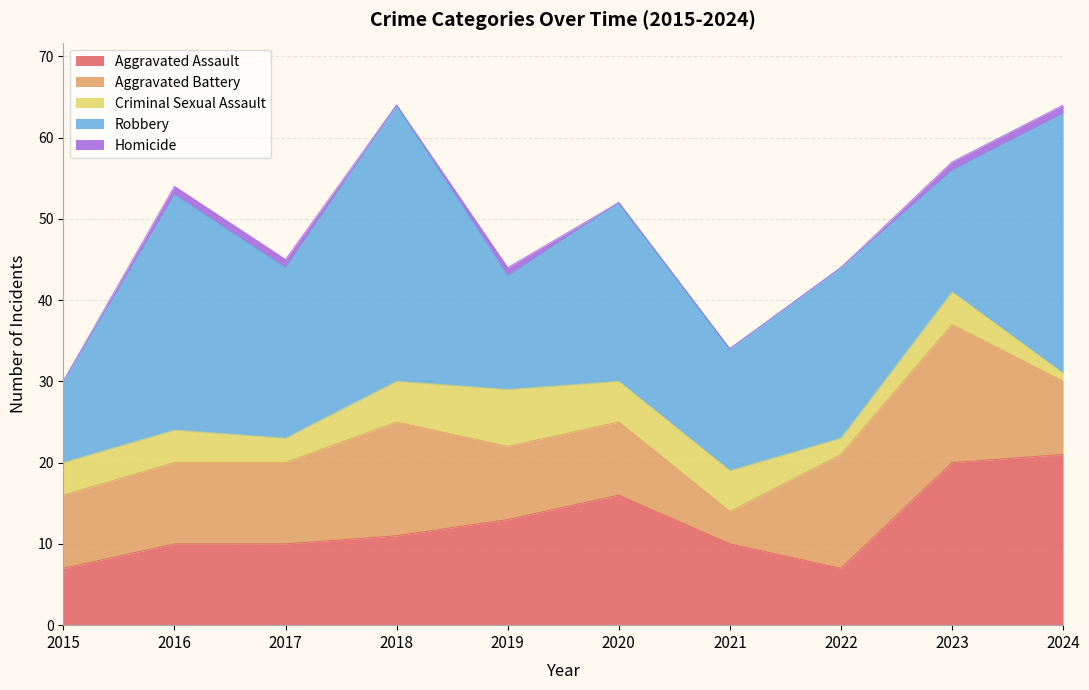

What is the value of the Homicide point at the 10th from the left?

1